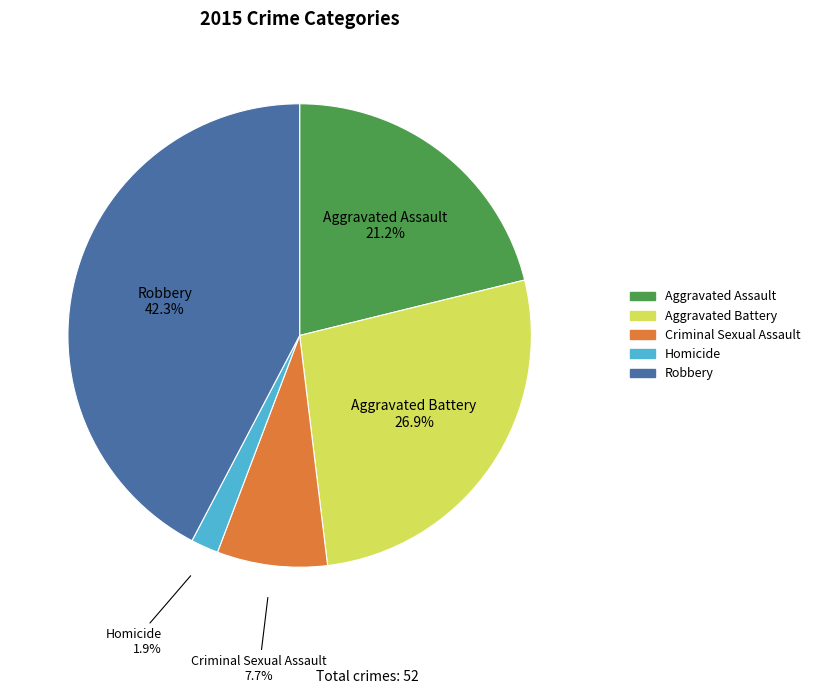

Which category has the smallest portion of the pie?

Homicide